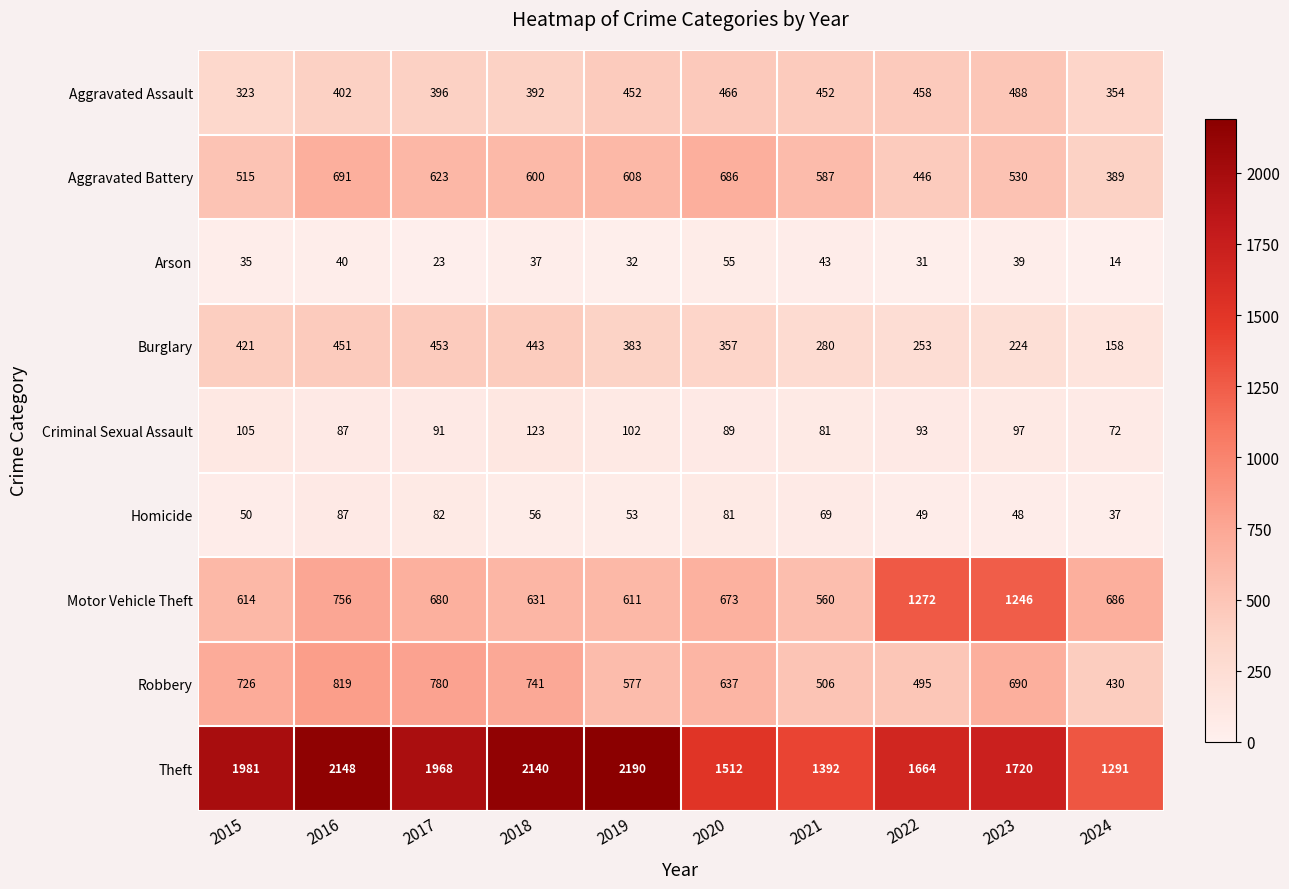

Which series has the largest range (max minus min)?

Theft